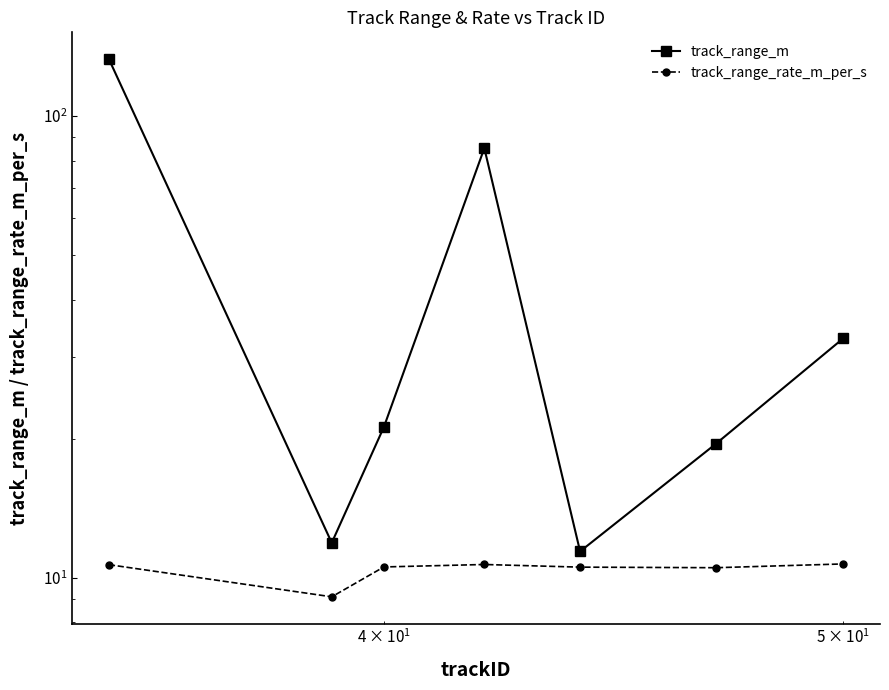

The value of track_range_rate_m_per_s at 5 is 4.3. True or false?

False